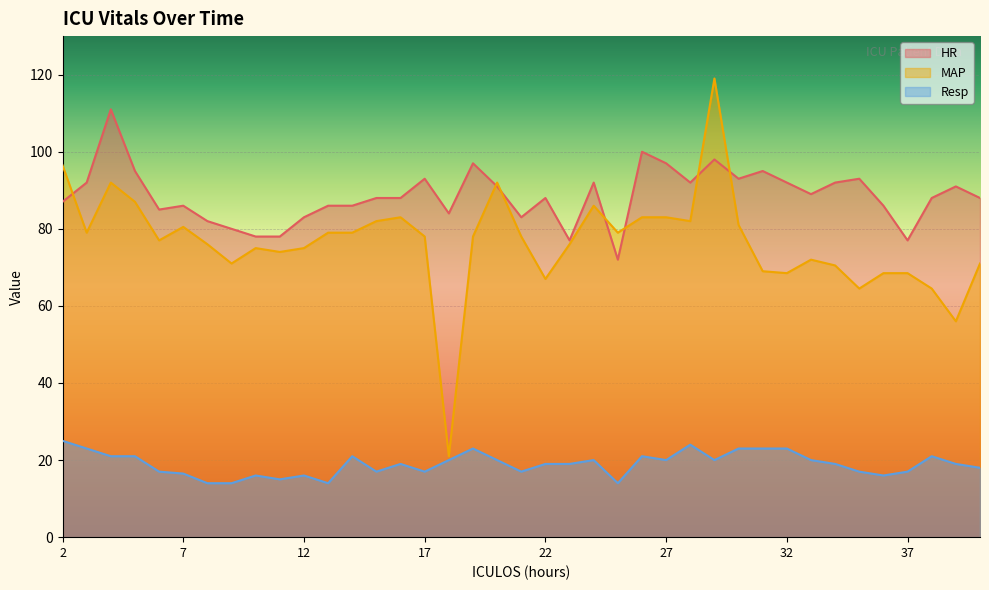

Reading left to right, what are all the values shown in this chart?

HR: 87.0	92.0	111.0	95.0	85.0	86.0	82.0	80.0	78.0	78.0	83.0	86.0	86.0	88.0	88.0	93.0	84.0	97.0	91.0	83.0	88.0	77.0	92.0	72.0	100.0	97.0	92.0	98.0	93.0	95.0	92.0	89.0	92.0	93.0	86.0	77.0	88.0	91.0	88.0
MAP: 96.5	79.0	92.0	87.0	77.0	80.5	76.0	71.0	75.0	74.0	75.0	79.0	79.0	82.0	83.0	78.0	21.0	78.0	92.0	78.0	67.0	76.0	86.0	79.0	83.0	83.0	82.0	119.0	81.0	69.0	68.5	72.0	70.5	64.5	68.5	68.5	64.5	56.0	71.0
Resp: 25.0	23.0	21.0	21.0	17.0	16.5	14.0	14.0	16.0	15.0	16.0	14.0	21.0	17.0	19.0	17.0	20.0	23.0	20.0	17.0	19.0	19.0	20.0	14.0	21.0	20.0	24.0	20.0	23.0	23.0	23.0	20.0	19.0	17.0	16.0	17.0	21.0	19.0	18.0